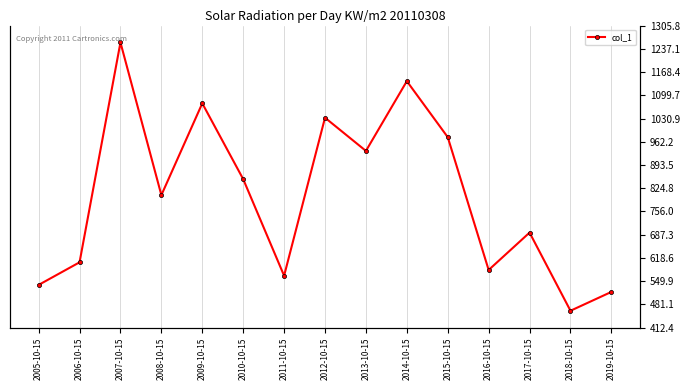

What is the average value?

802.7